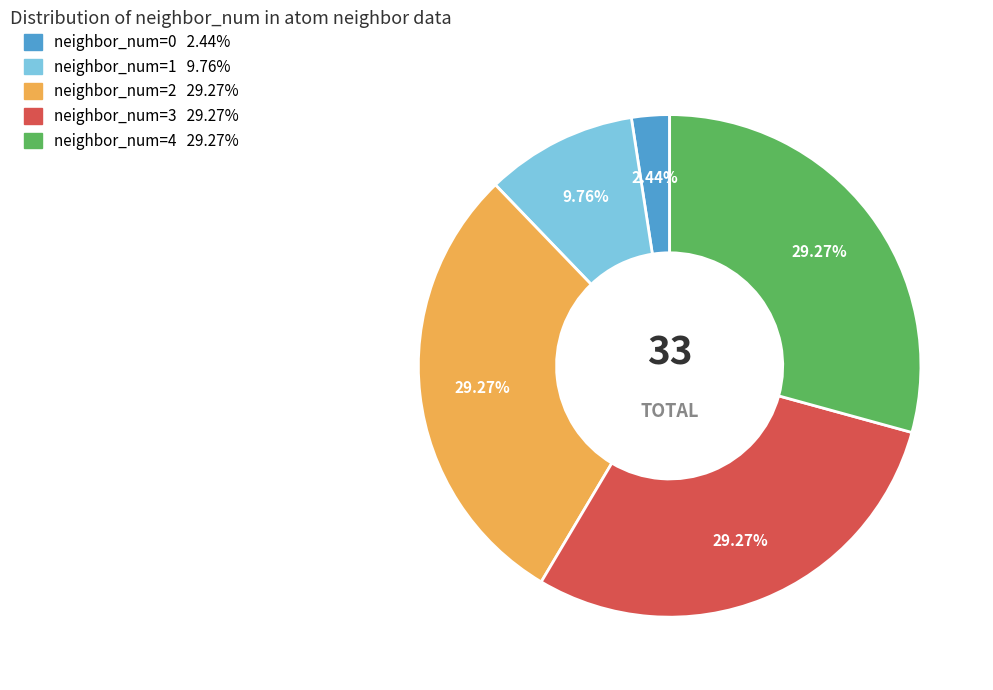

Is there any slice that represents more than half of the pie?

No